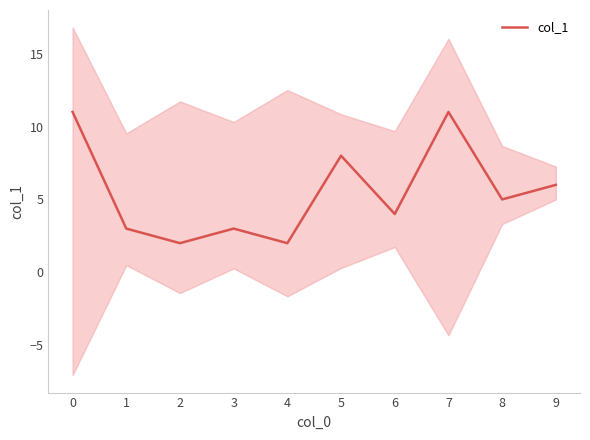

What is the sum of all values?

55